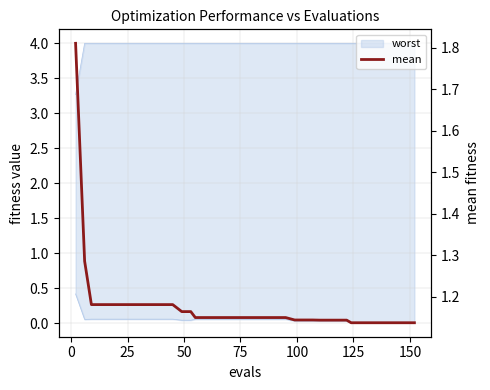

Reading left to right, transcribe all the data shown in this chart.

1.8	1.3	1.2	1.2	1.2	1.2	1.2	1.2	1.2	1.2	1.2	1.2	1.2	1.2	1.2	1.2	1.2	1.2	1.2	1.2	1.2	1.2	1.2	1.2	1.2	1.1	1.1	1.1	1.1	1.1	1.1	1.1	1.1	1.1	1.1	1.1	1.1	1.1	1.1	1.1